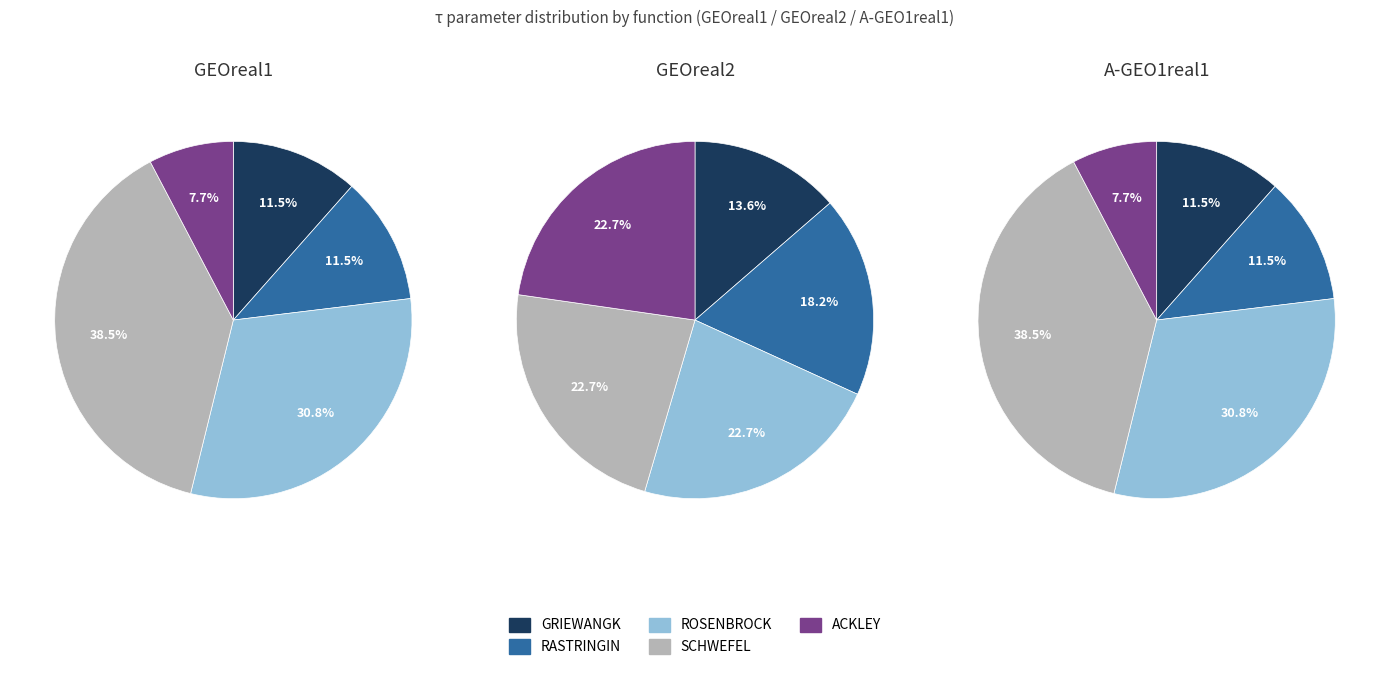

What is the largest slice in the pie chart?

SCHWEFEL